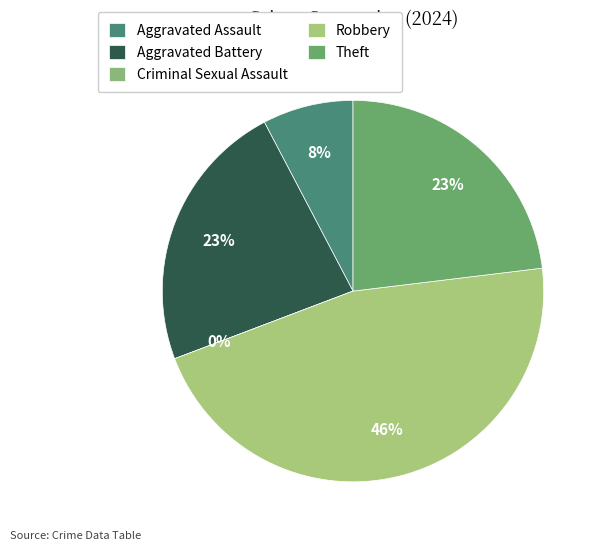

Does Robbery represent more than half of the total?

No